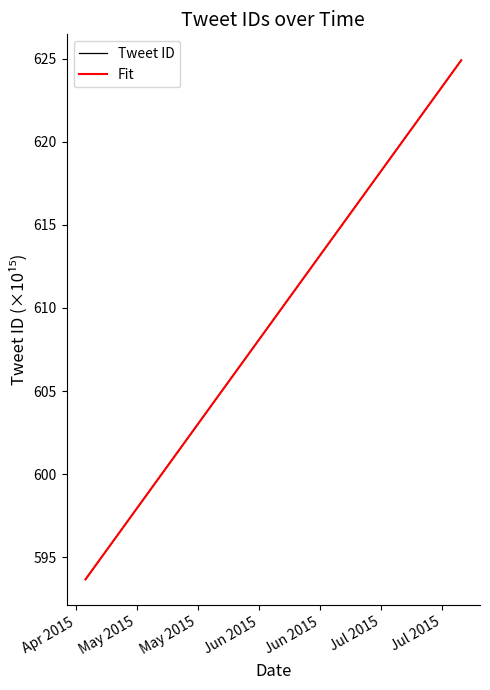

Which series has the largest range (max minus min)?

Tweet ID